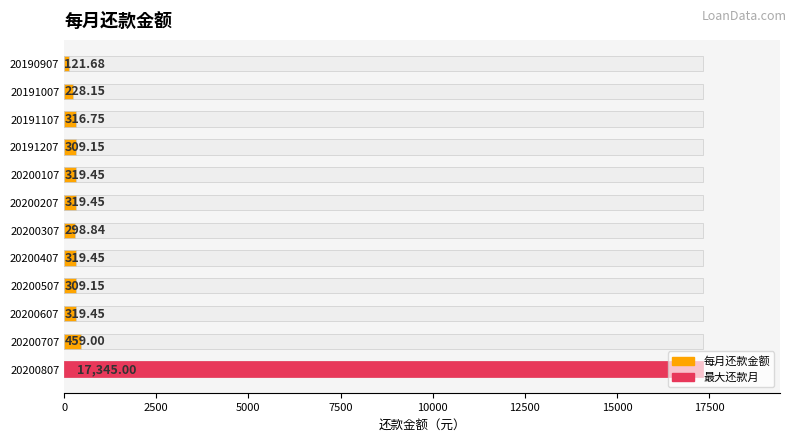

Reading left to right, extract all data points from this chart.

121.7	228.2	316.8	309.1	319.4	319.4	298.8	319.4	309.1	319.4	459.0	17345.0